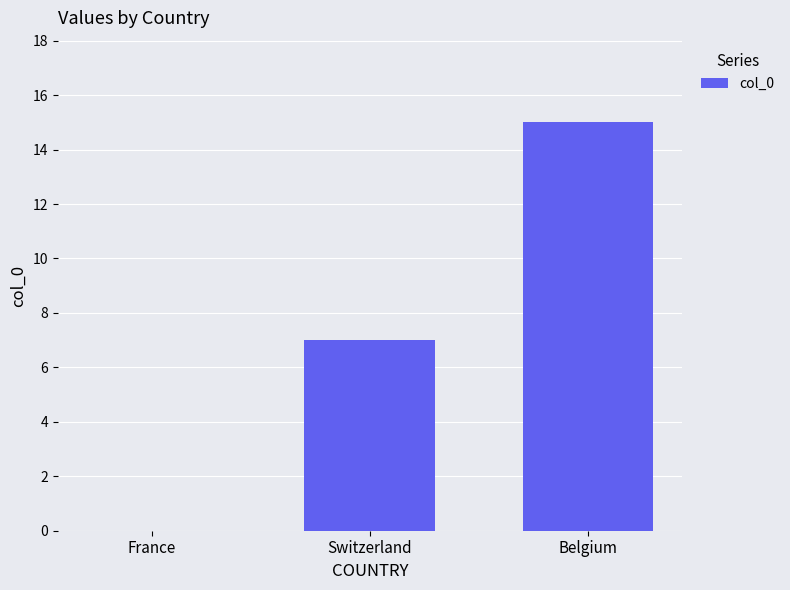

What is the sum of all values?

22